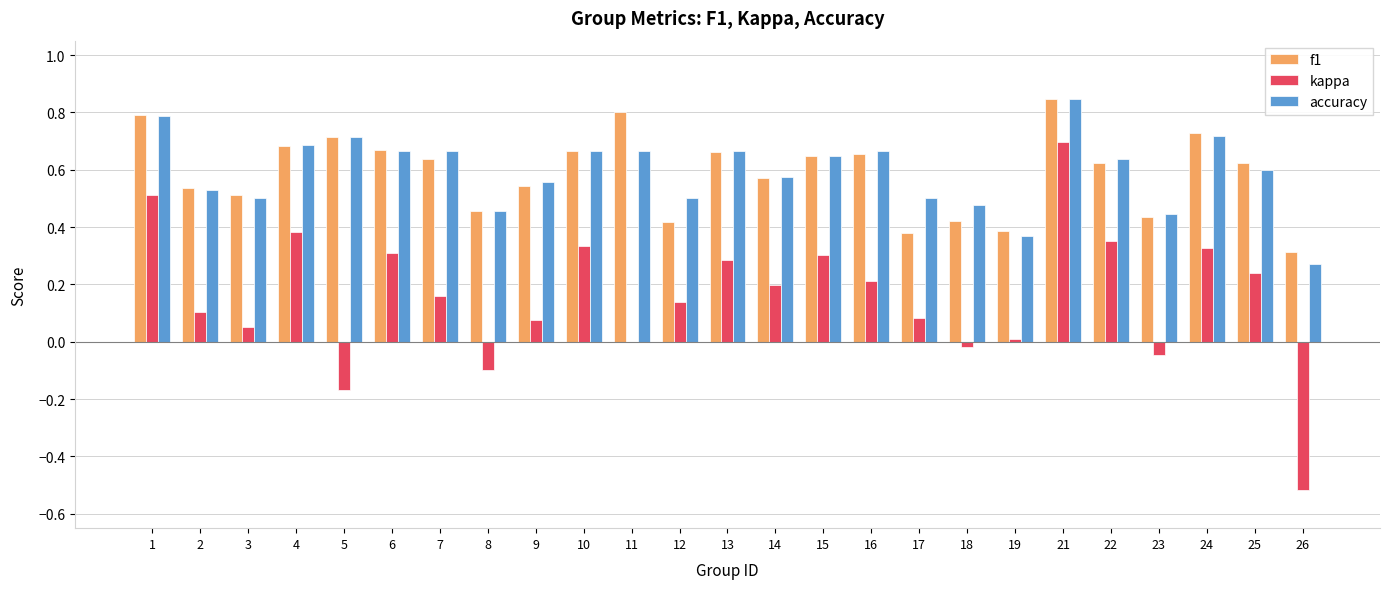

What is the sum of the kappa values at 7 and 21?

0.9